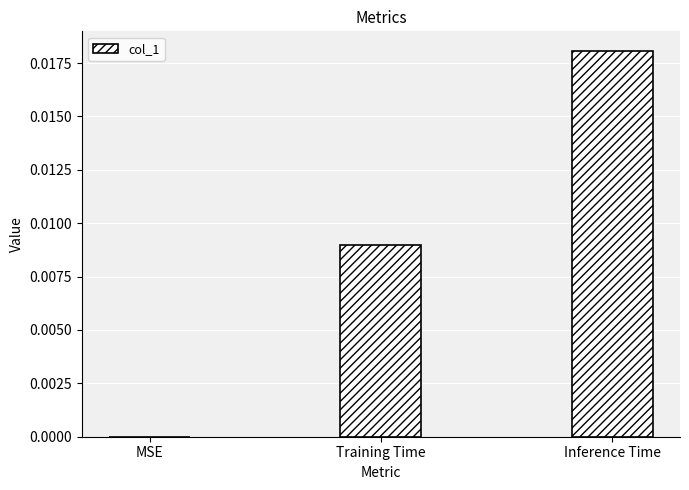

Between MSE and Training Time, which is larger?

Training Time